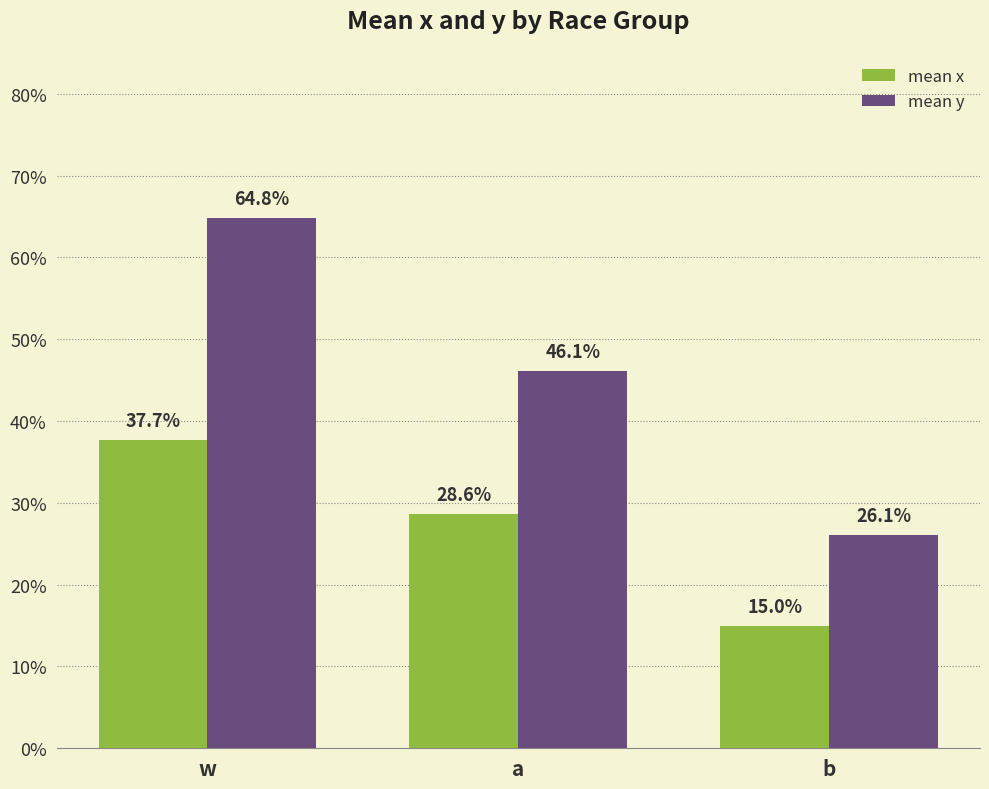

Reading left to right, extract all data points from this chart.

mean x: 0.4	0.3	0.1
mean y: 0.6	0.5	0.3